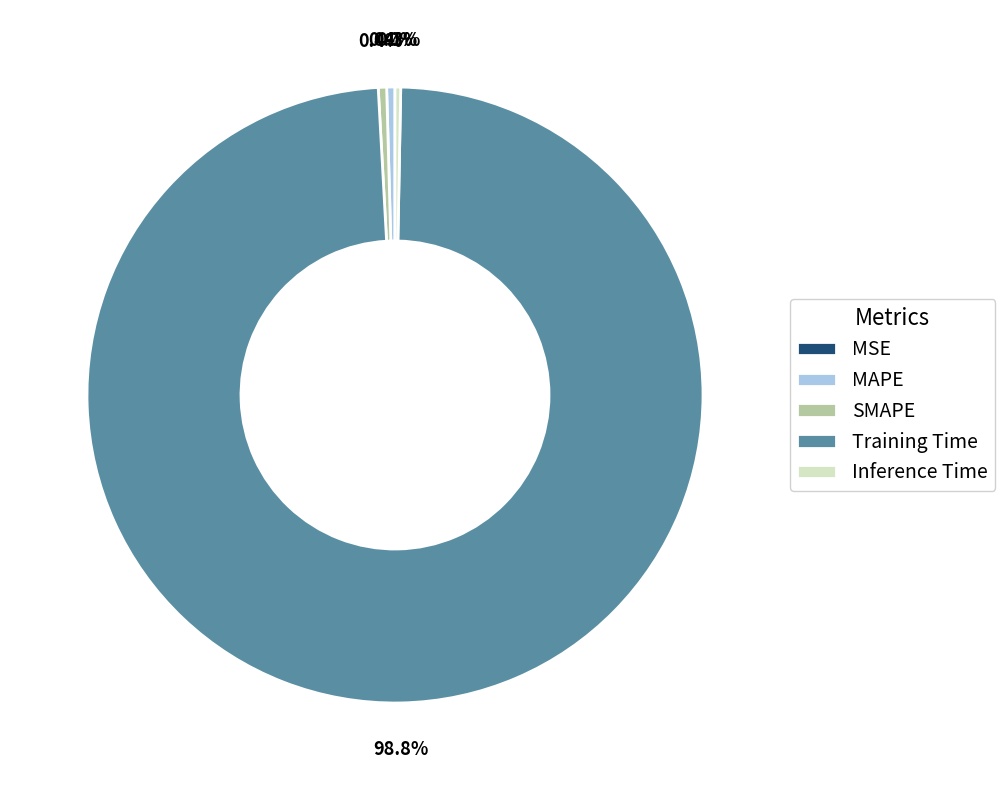

How much of the chart is everything except MAPE?

99.6%